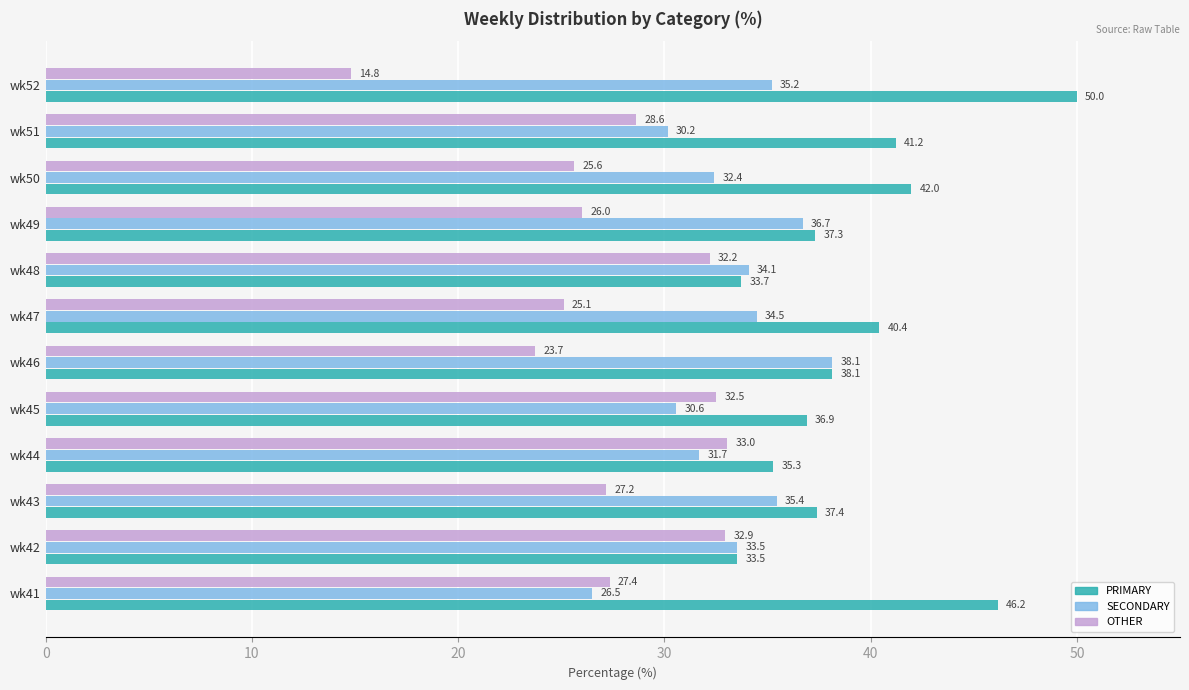

Which series has the widest spread of values?

OTHER